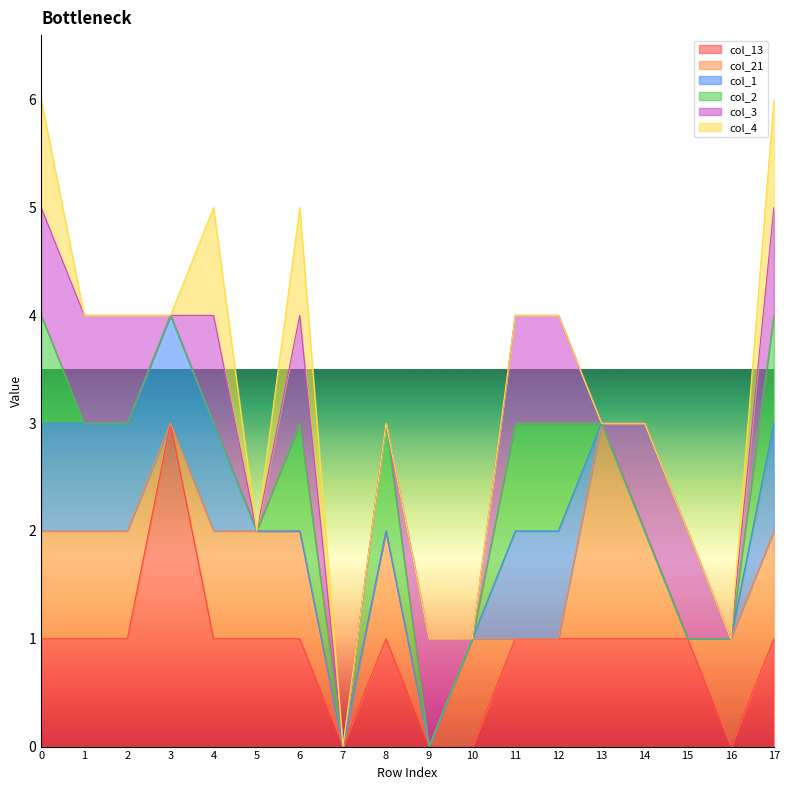

What are all the series names shown in the legend?

col_13, col_21, col_1, col_2, col_3, col_4